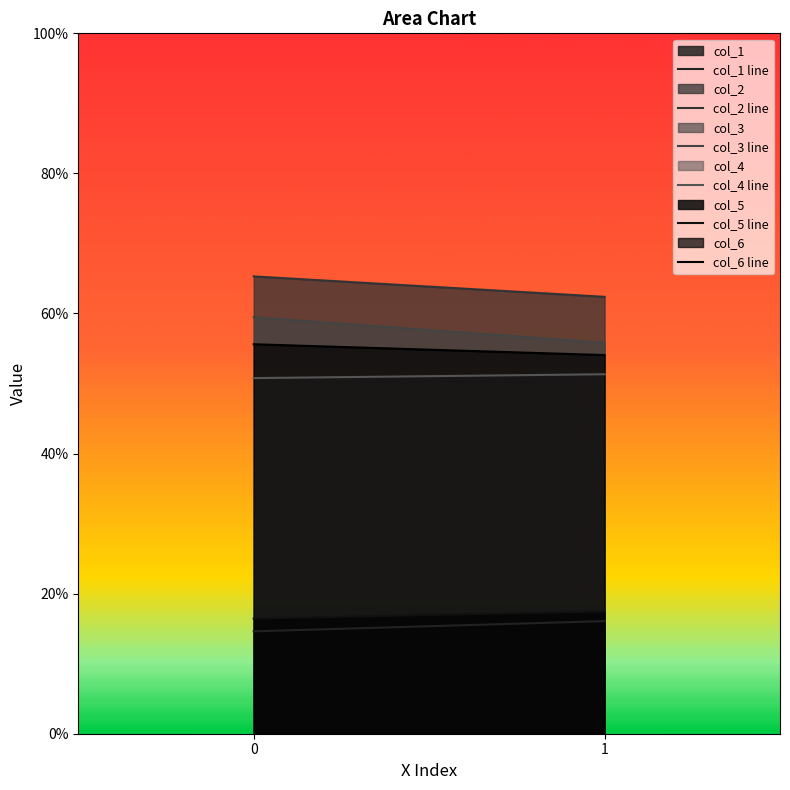

What is the difference between the highest and lowest values at 1?

46.3